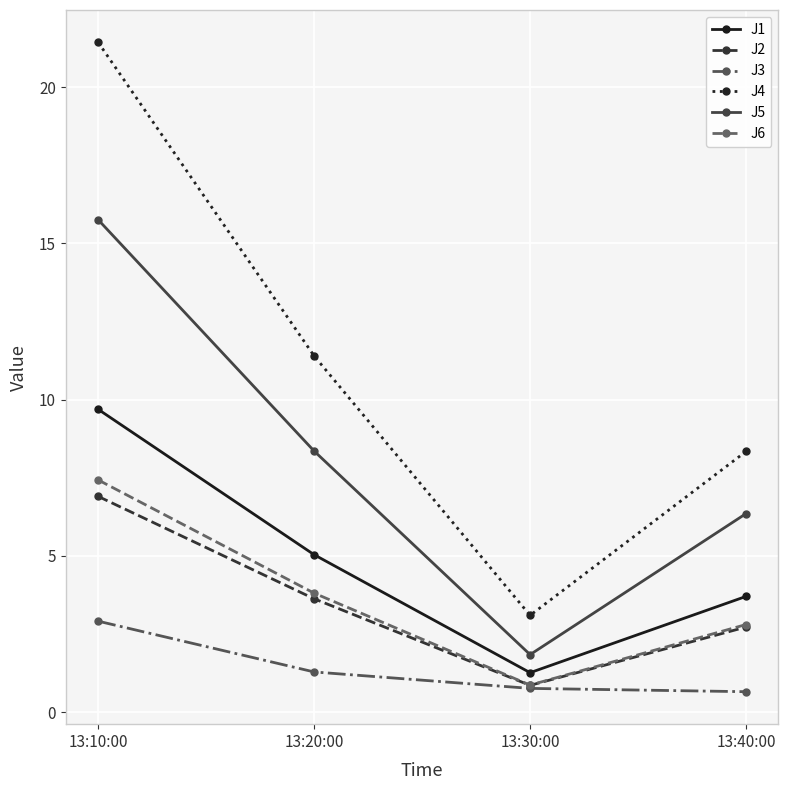

What is the maximum value shown in the chart?

21.4